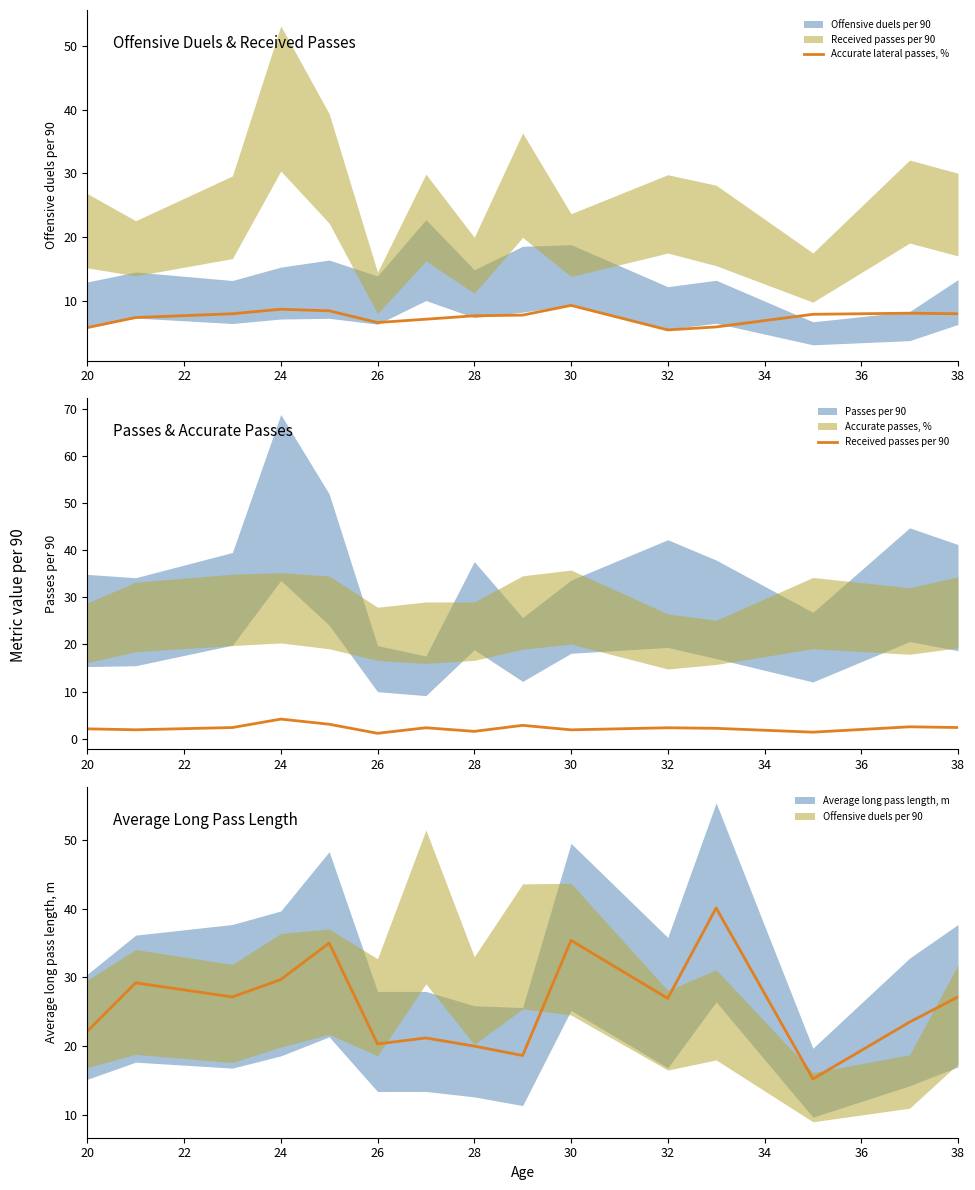

What is the minimum value shown in the chart?

1.1